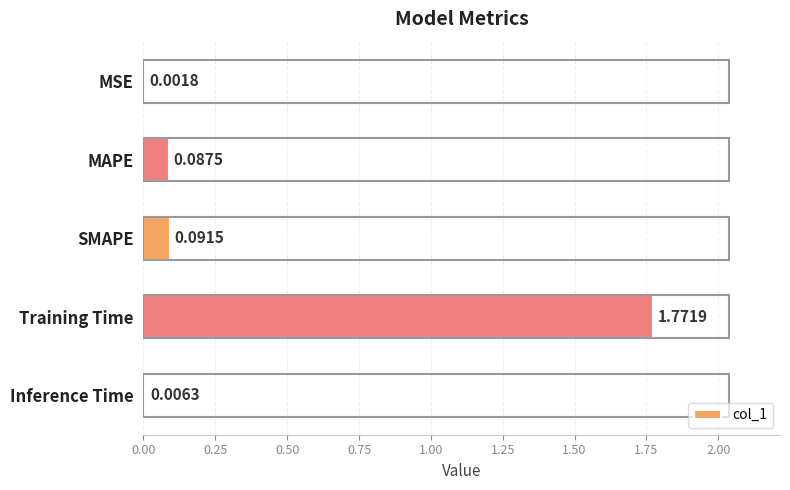

What is the change in value from MSE to MAPE?

+0.1